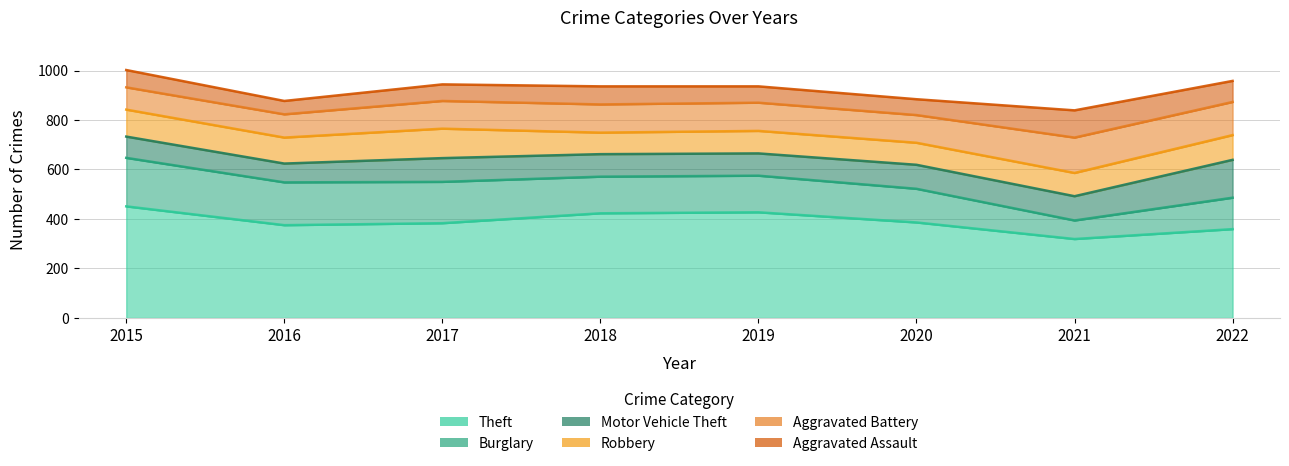

What is the lowest value of the Burglary series?

75